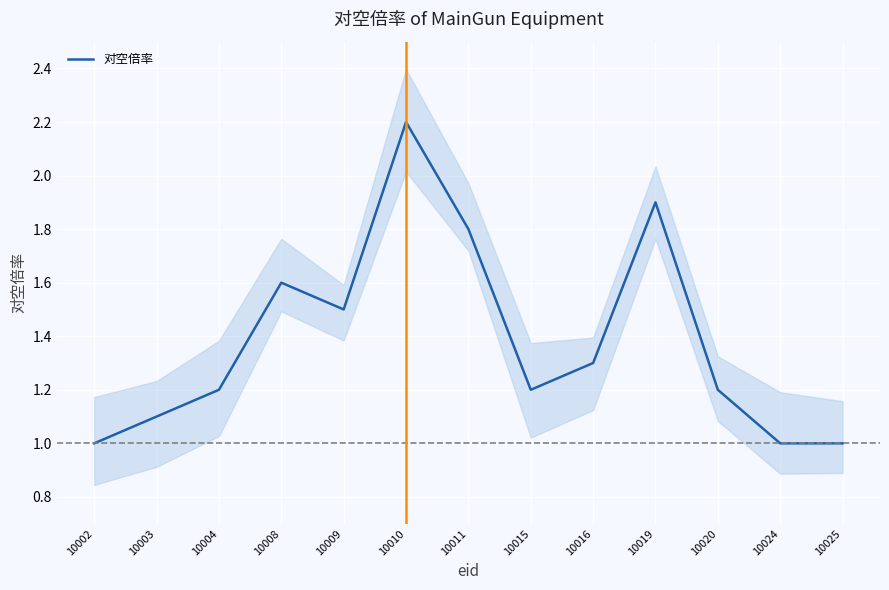

Reading left to right, transcribe all the data shown in this chart.

10002=1.0	10003=1.1	10004=1.2	10008=1.6	10009=1.5	10010=2.2	10011=1.8	10015=1.2	10016=1.3	10019=1.9	10020=1.2	10024=1.0	10025=1.0